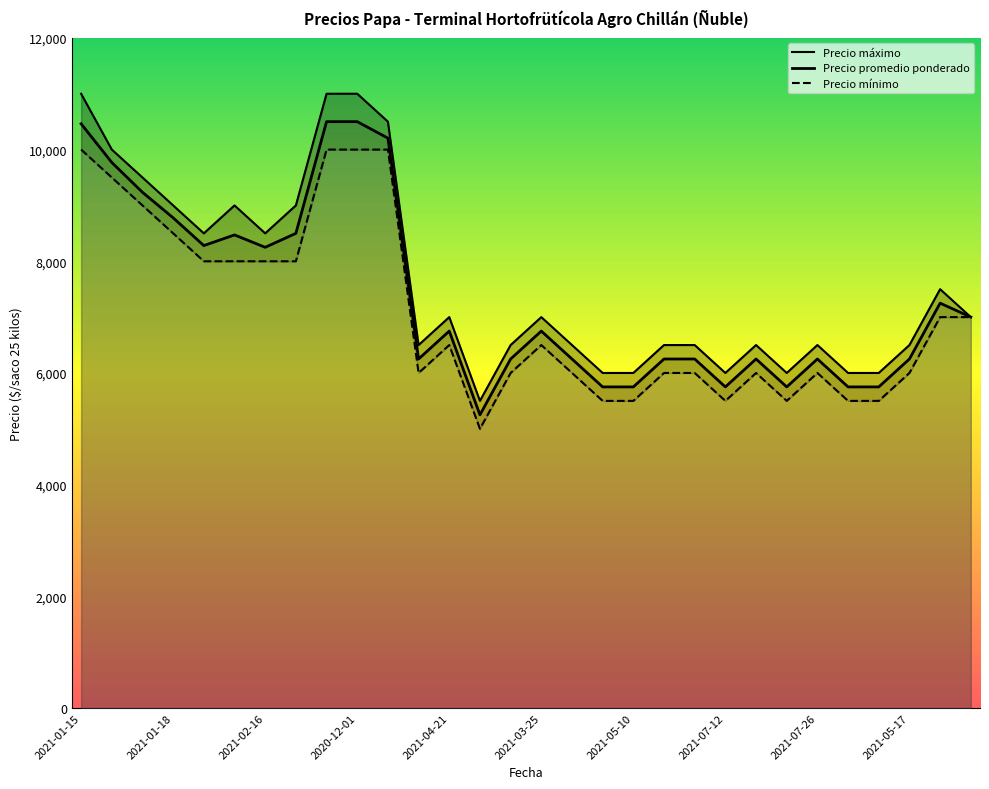

What is the lowest value of the Precio máximo series?

5500